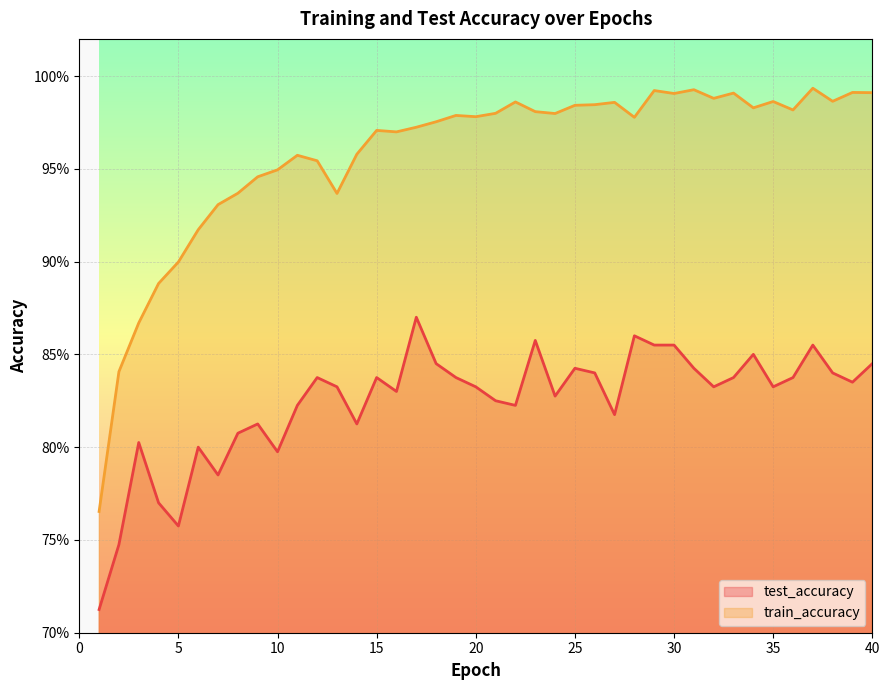

What is the value of the test_accuracy point at the 6th from the left?

0.8